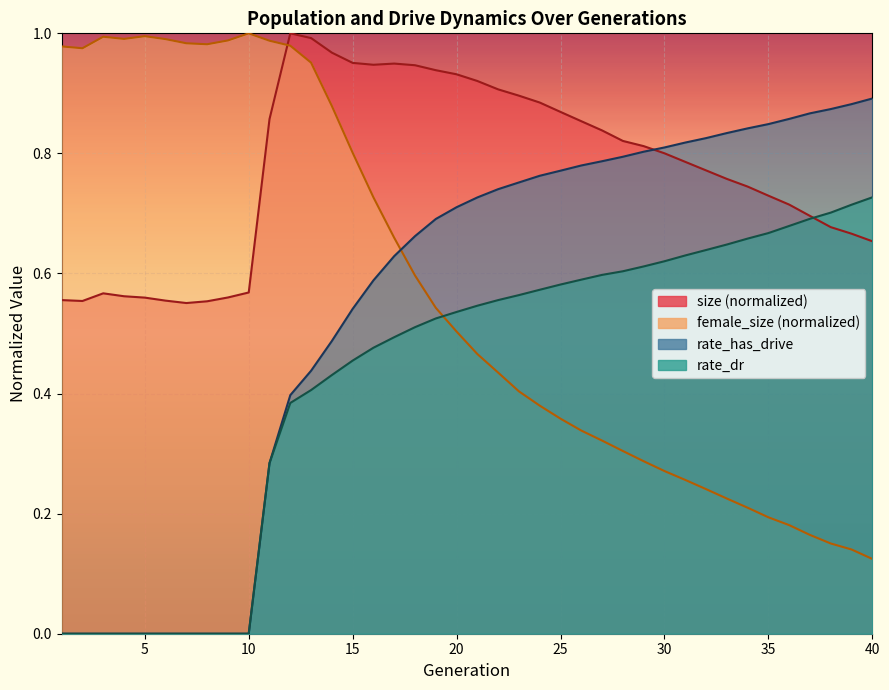

Which series has the largest range (max minus min)?

rate_has_drive